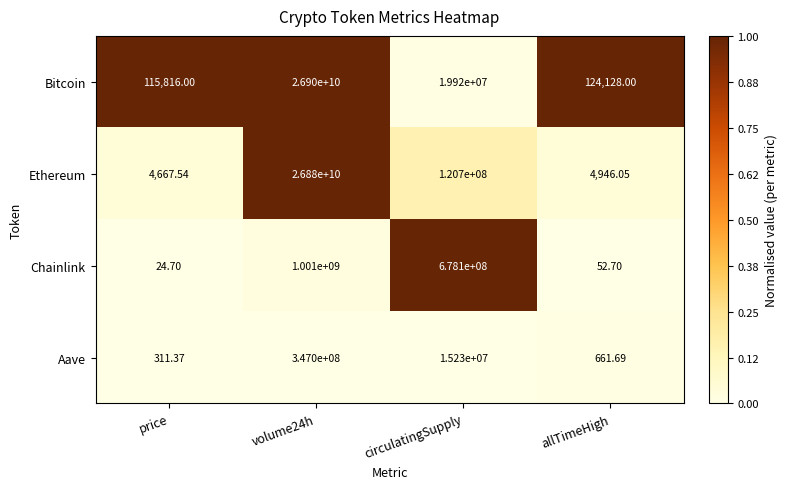

Which series has the largest total across all categories?

Ethereum